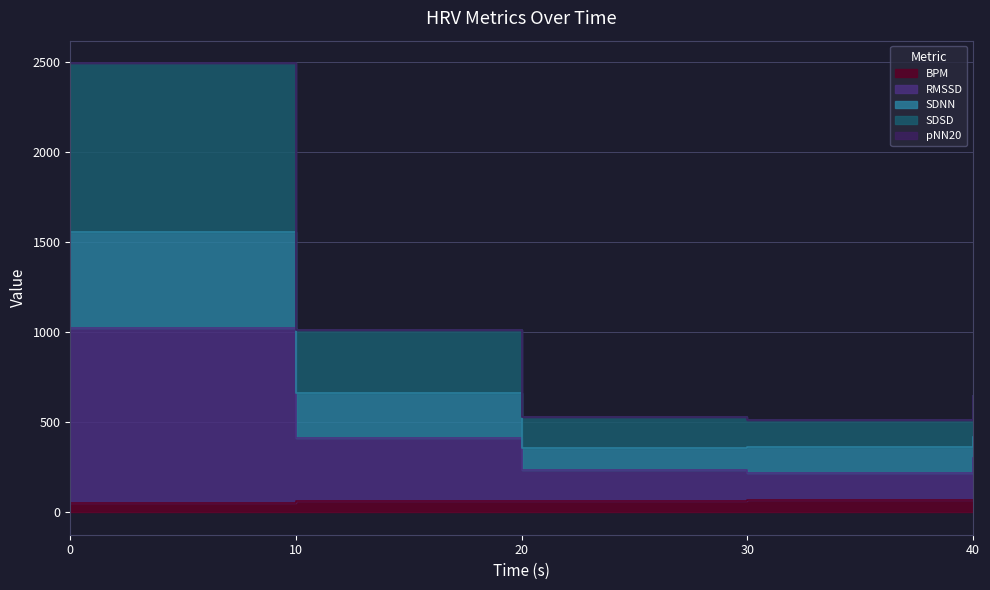

Between 10.0 and 40.0, which is larger?

40.0